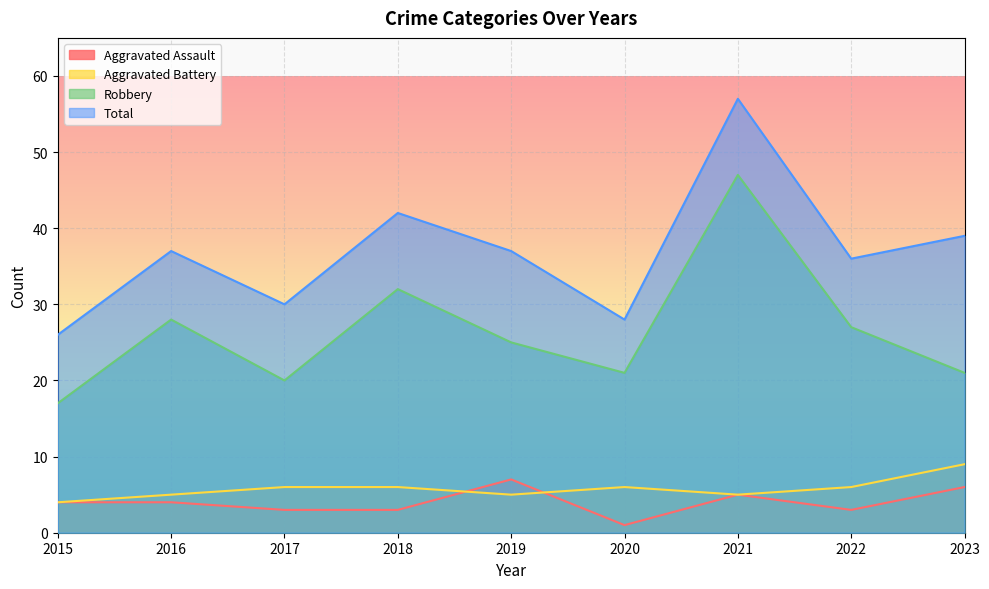

Which label corresponds to the smallest value in the chart?

2020